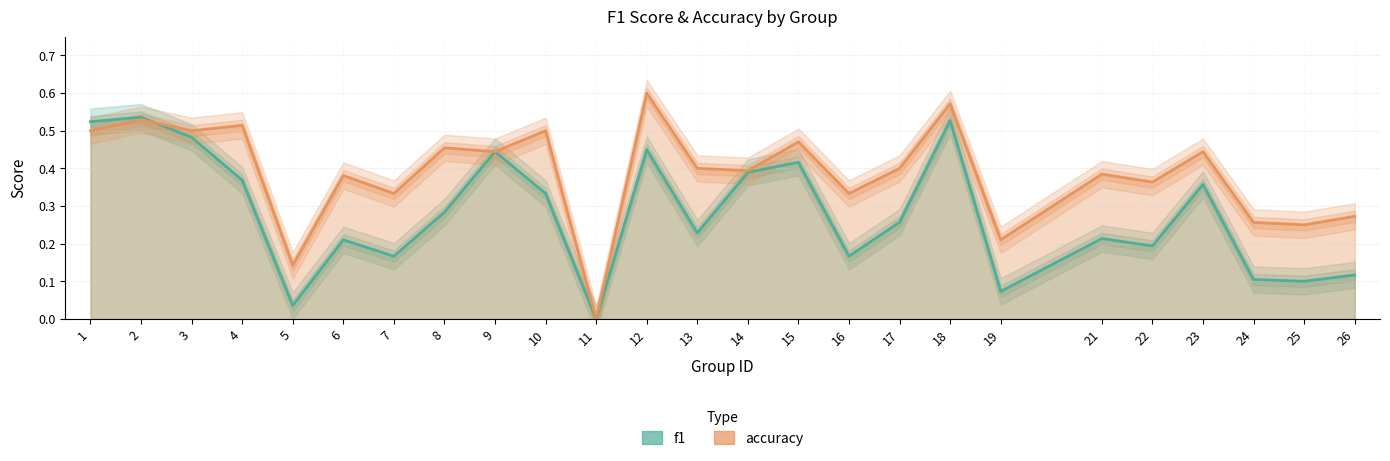

Where do accuracy and f1 first cross each other?

2 and 3